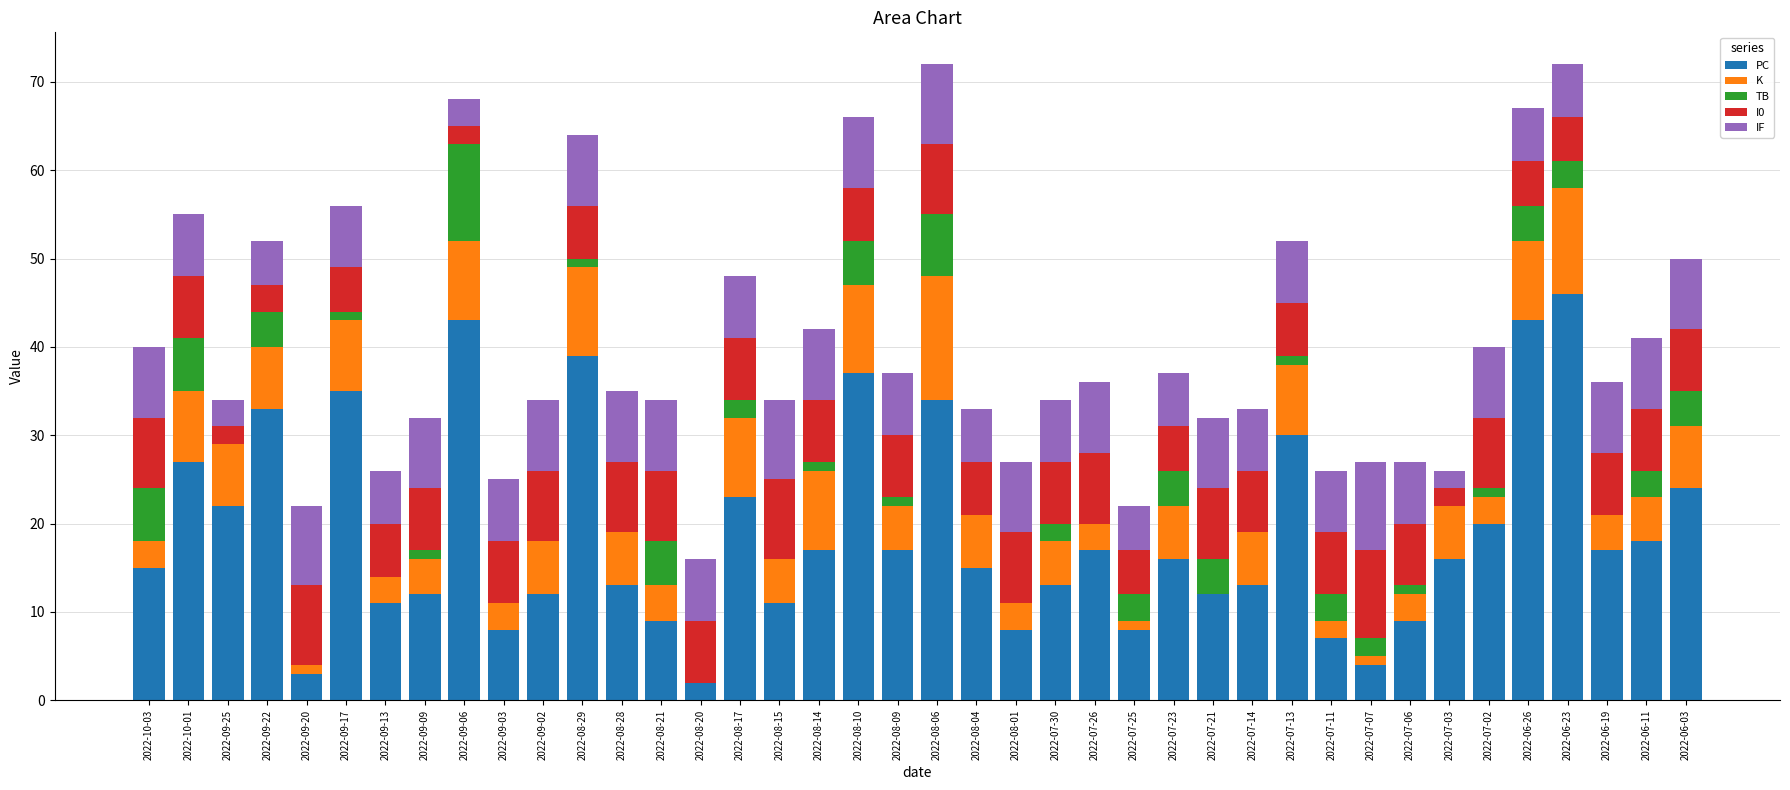

What is the total value across all series at 2022-10-03?

40